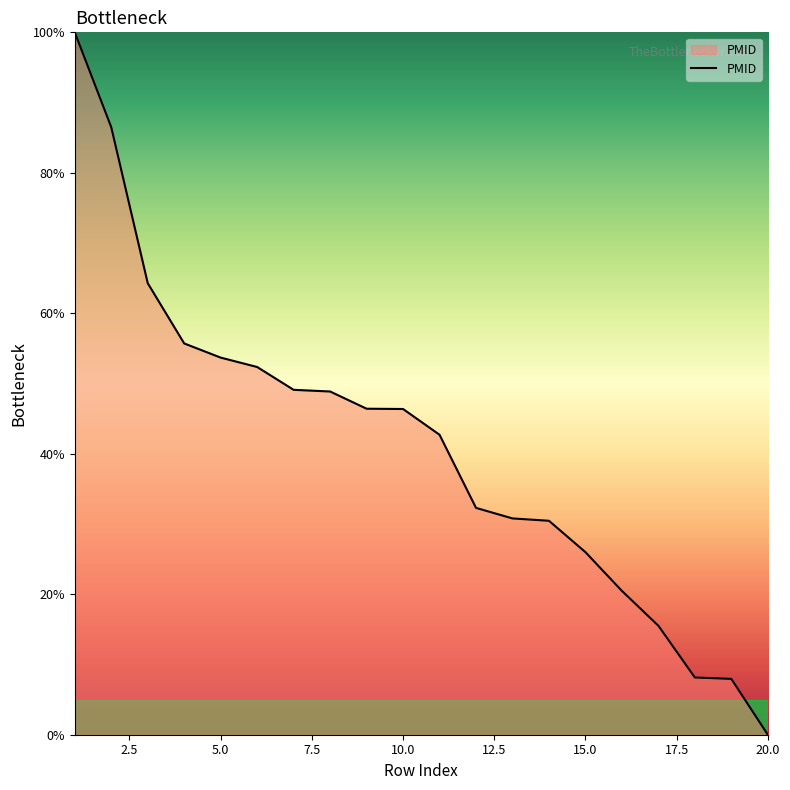

What is the greatest value displayed?

100.0